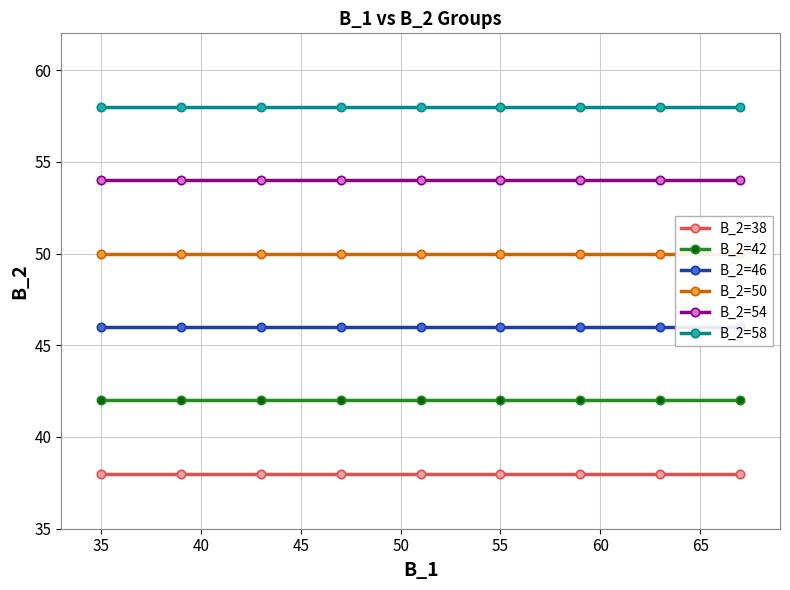

List the series in order of their peak value, lowest first.

B_2=38, B_2=42, B_2=46, B_2=50, B_2=54, B_2=58